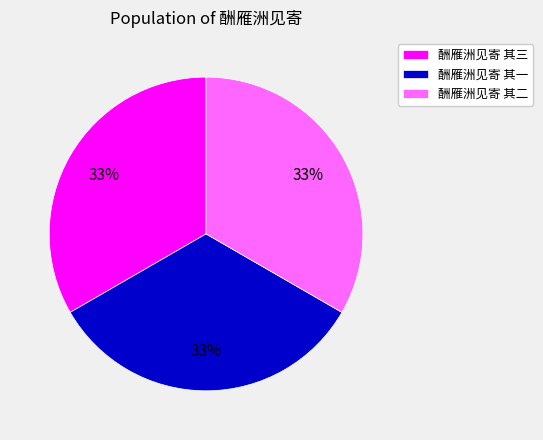

To the nearest percent, what percentage of the pie is 酬雁洲见寄 其二?

33%